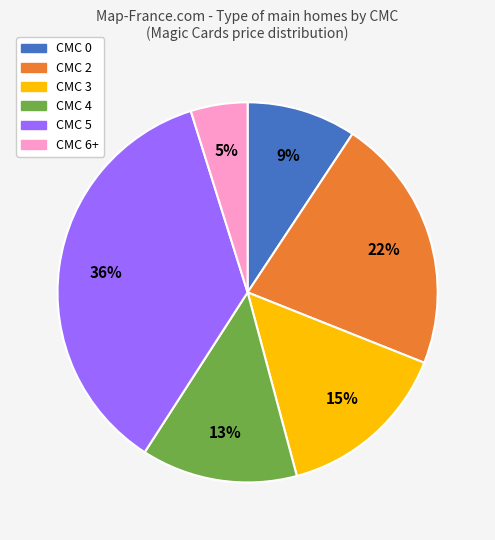

Is there any slice that represents more than half of the pie?

No